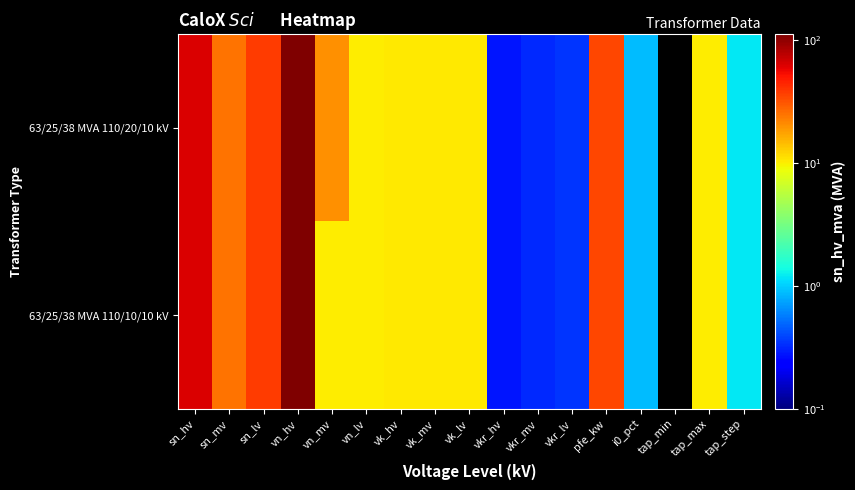

Which category has the lowest value across all series?

tap_min